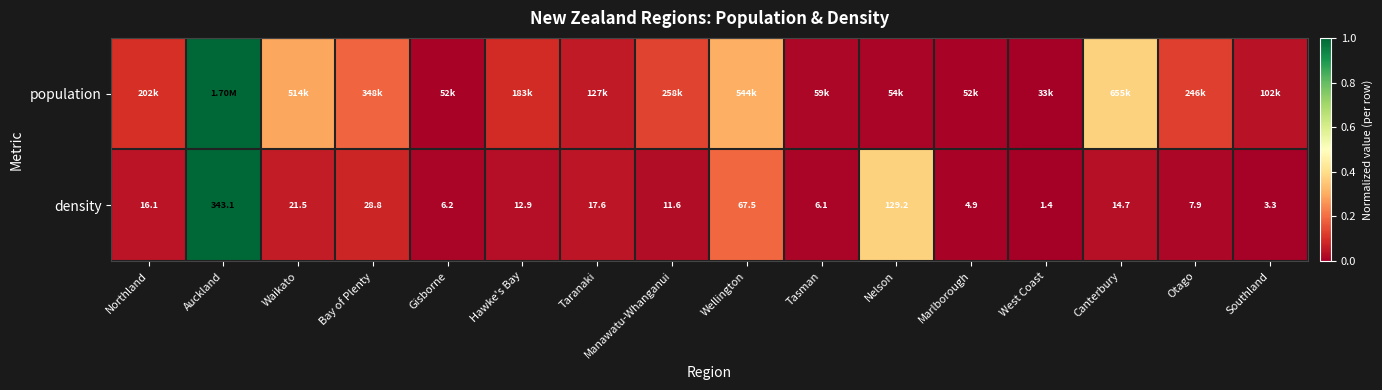

Which category has the highest value in the density series?

Auckland